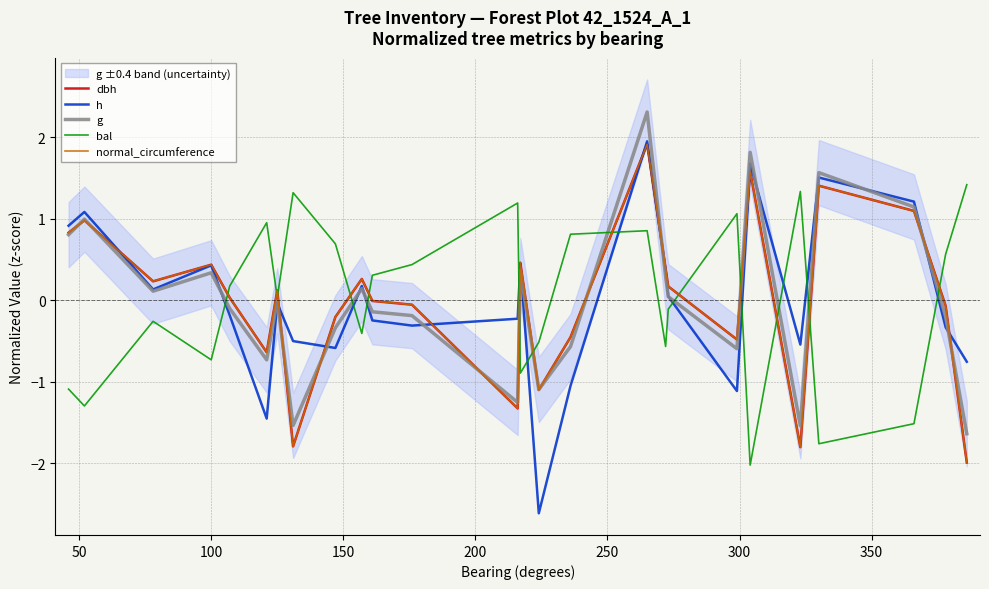

True or false: dbh has more than 1 interior local peaks.

True